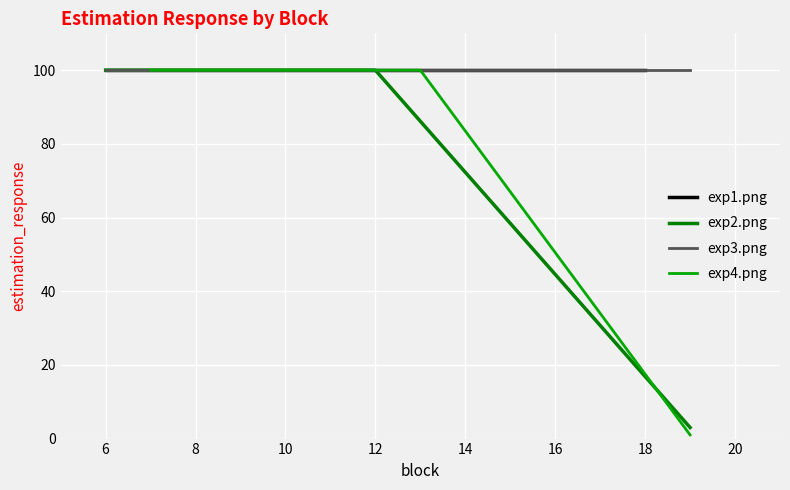

What is the value of the exp4.png point at the 3rd from the left?

1